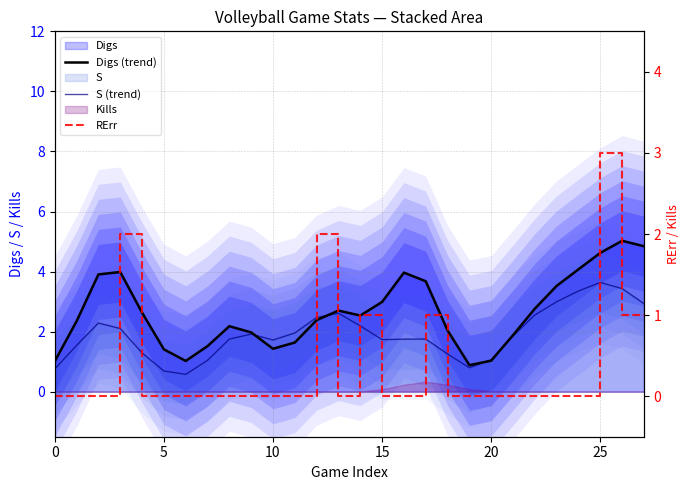

True or false: RErr has more than 0 interior local peaks.

True